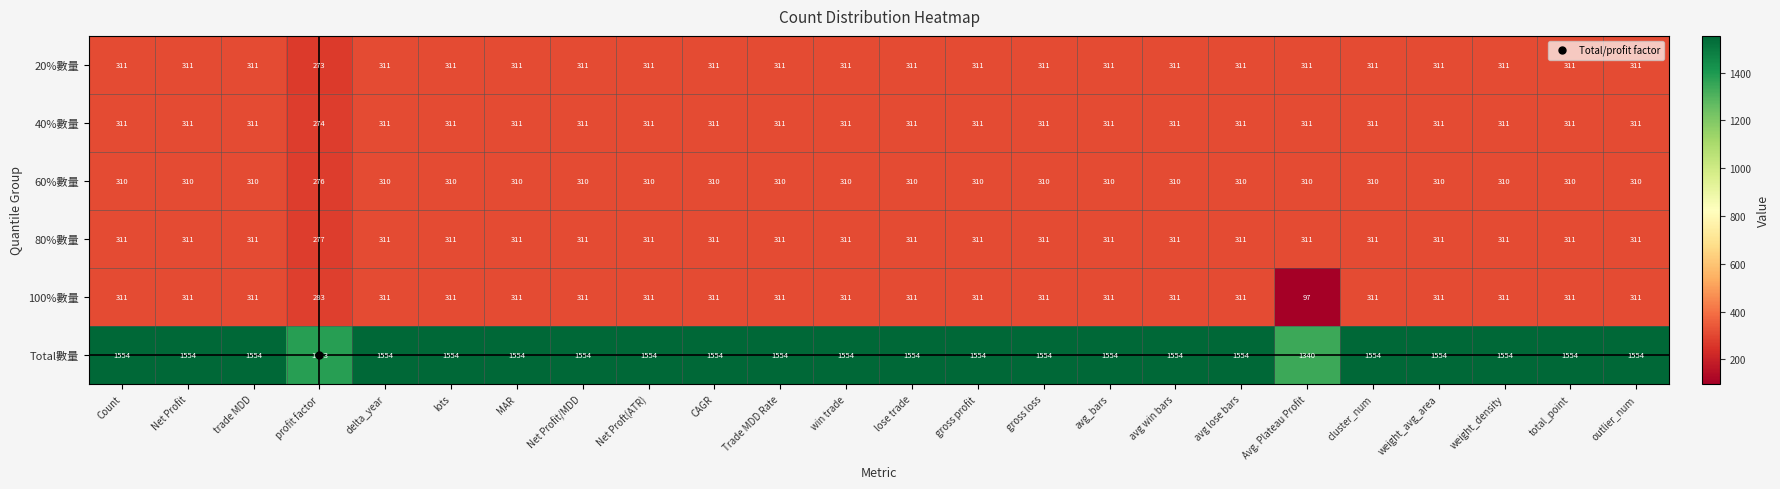

What is the total value across all series at gross profit?

3108